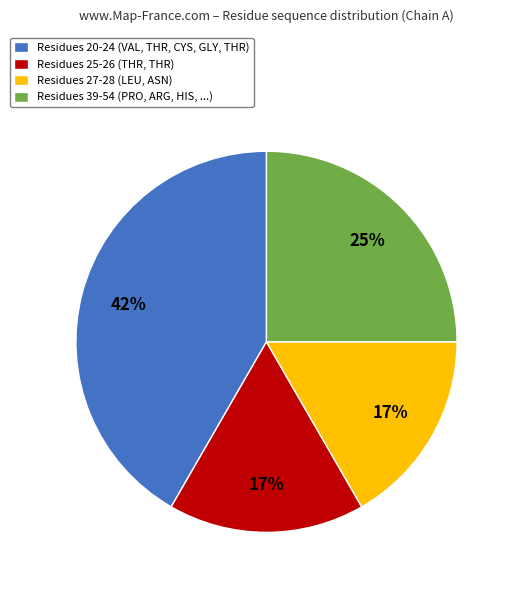

To the nearest percent, what percentage of the pie is Residues 39-54 (PRO, ARG, HIS, ...)?

25%